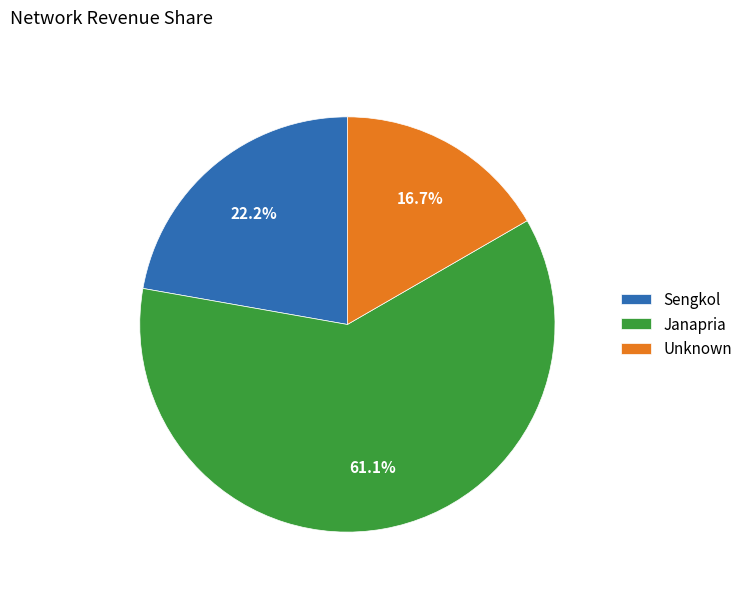

What is the ratio of the value at Unknown to the value at Sengkol?

0.8